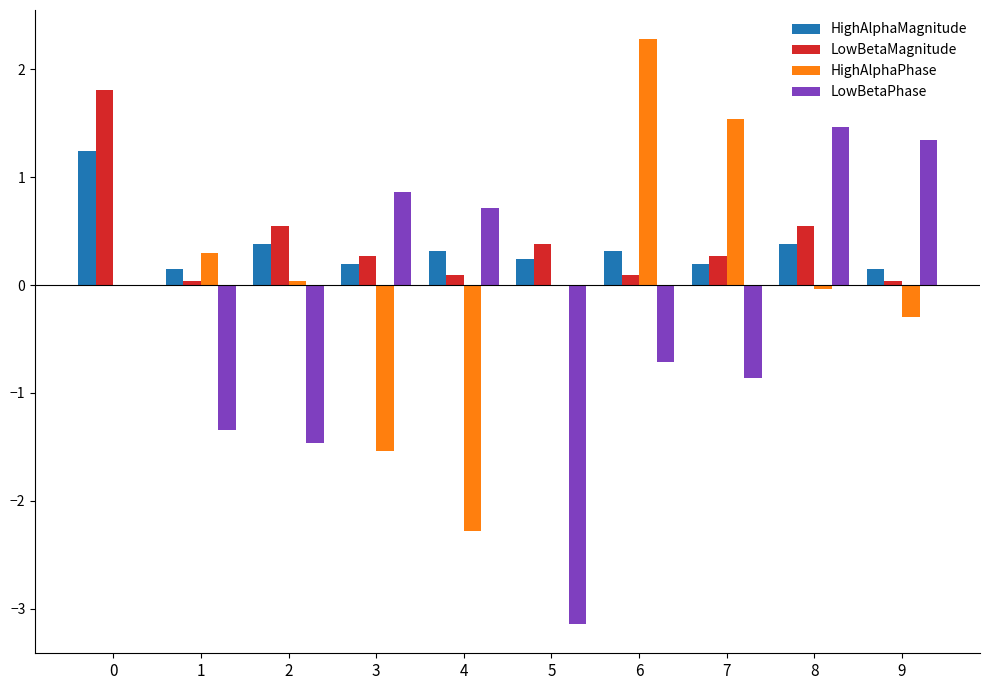

What are all the series names shown in the legend?

HighAlphaMagnitude, LowBetaMagnitude, HighAlphaPhase, LowBetaPhase